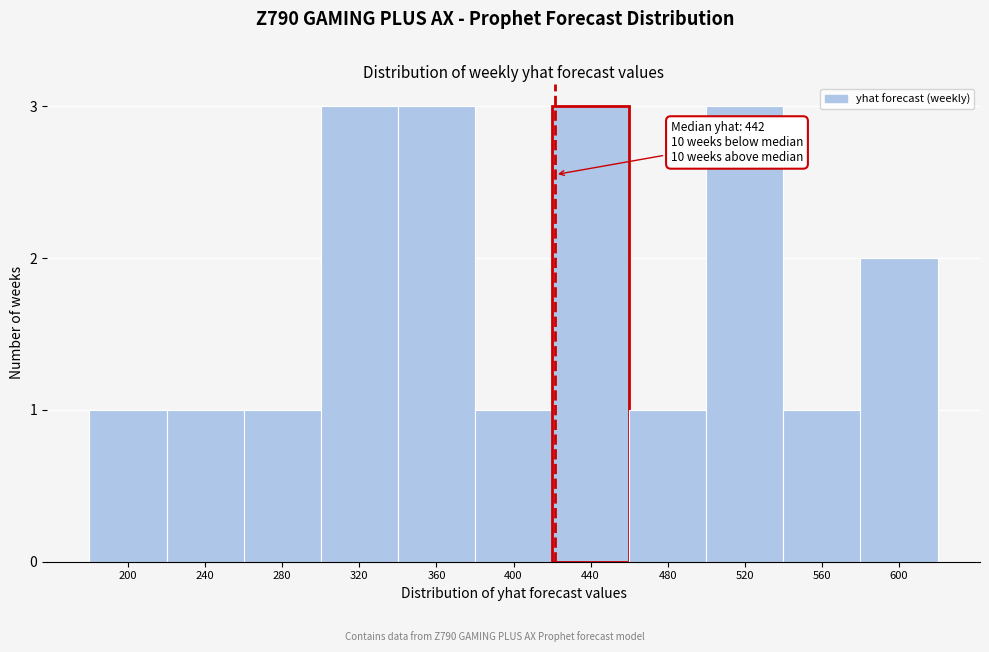

Reading left to right, transcribe all the data shown in this chart.

200=1	240=1	280=1	320=3	360=3	400=1	440=3	480=1	520=3	560=1	600=2